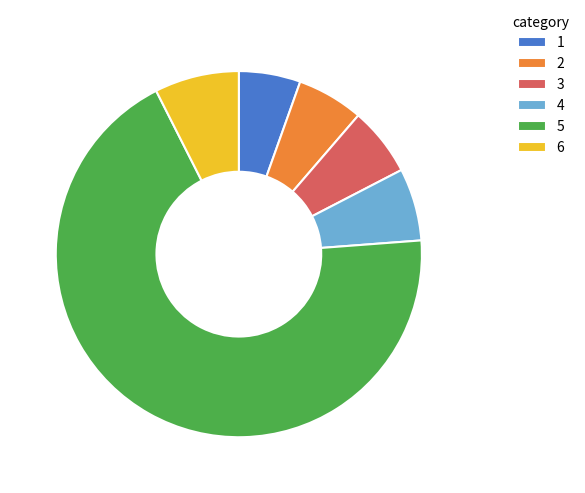

Approximately how many times larger is the value at 4 compared to 6?

0.9